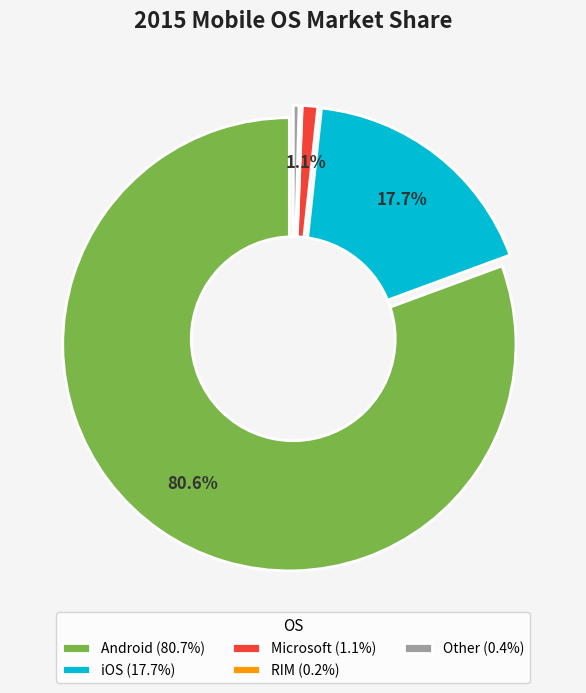

Does iOS represent more than half of the total?

No